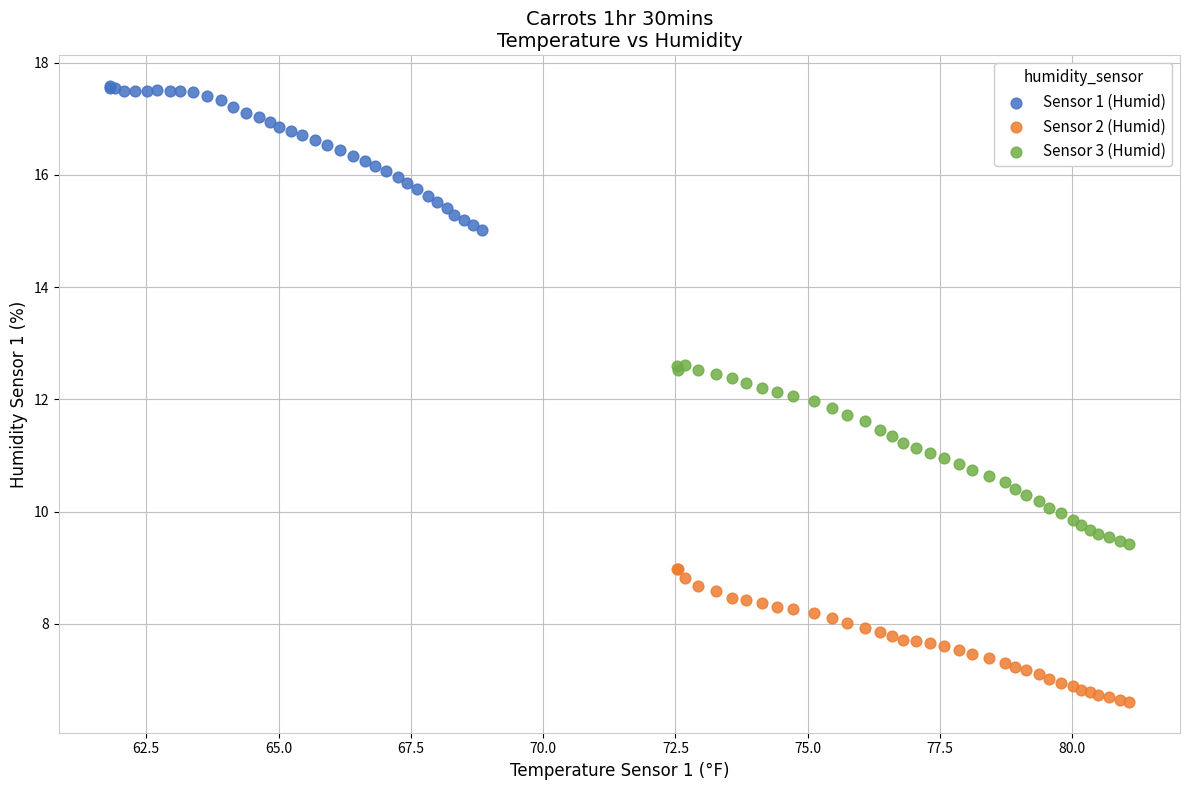

Which series reaches the maximum Y coordinate?

Sensor 1 (Humid)